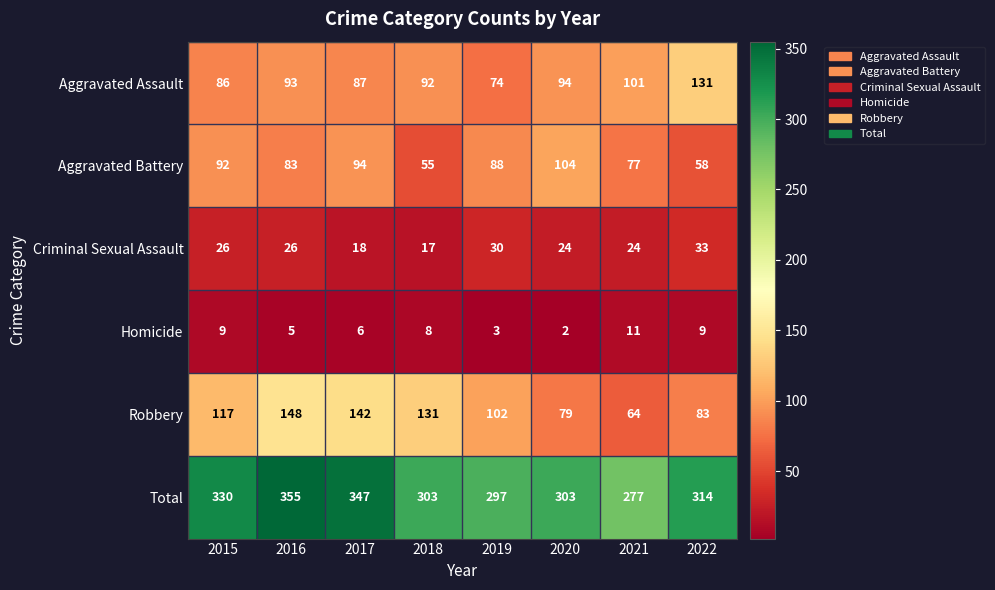

Rank the series by their maximum value, from highest to lowest.

Total, Robbery, Aggravated Assault, Aggravated Battery, Criminal Sexual Assault, Homicide